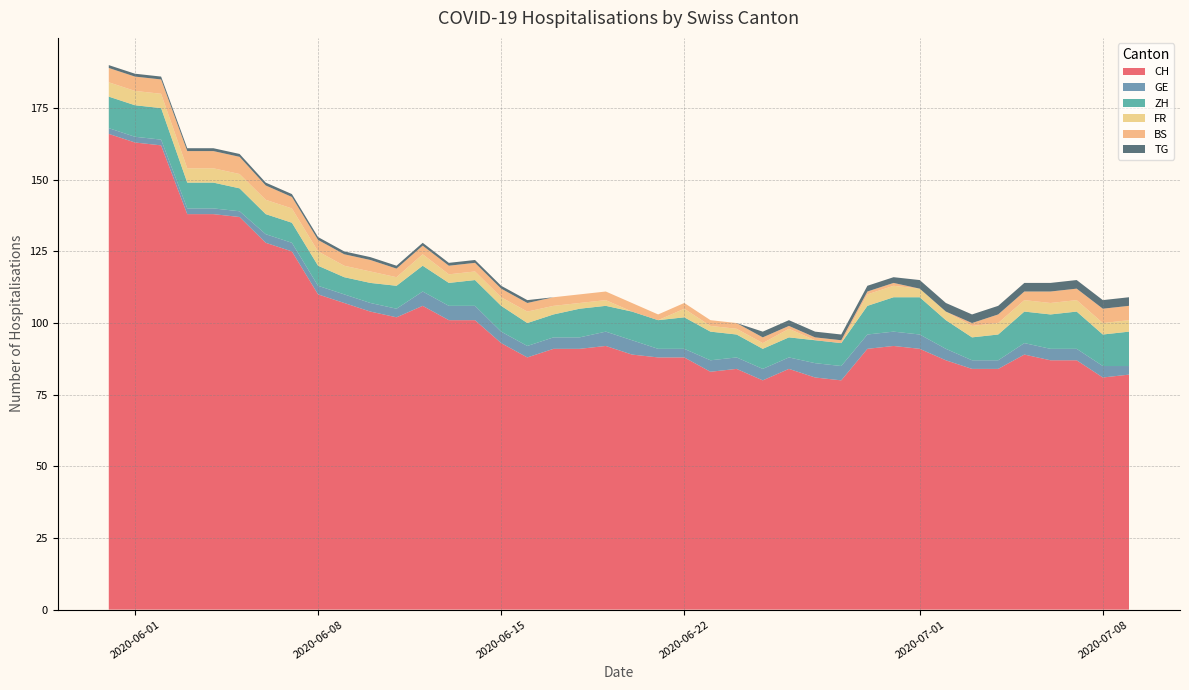

What is the minimum value for CH?

80